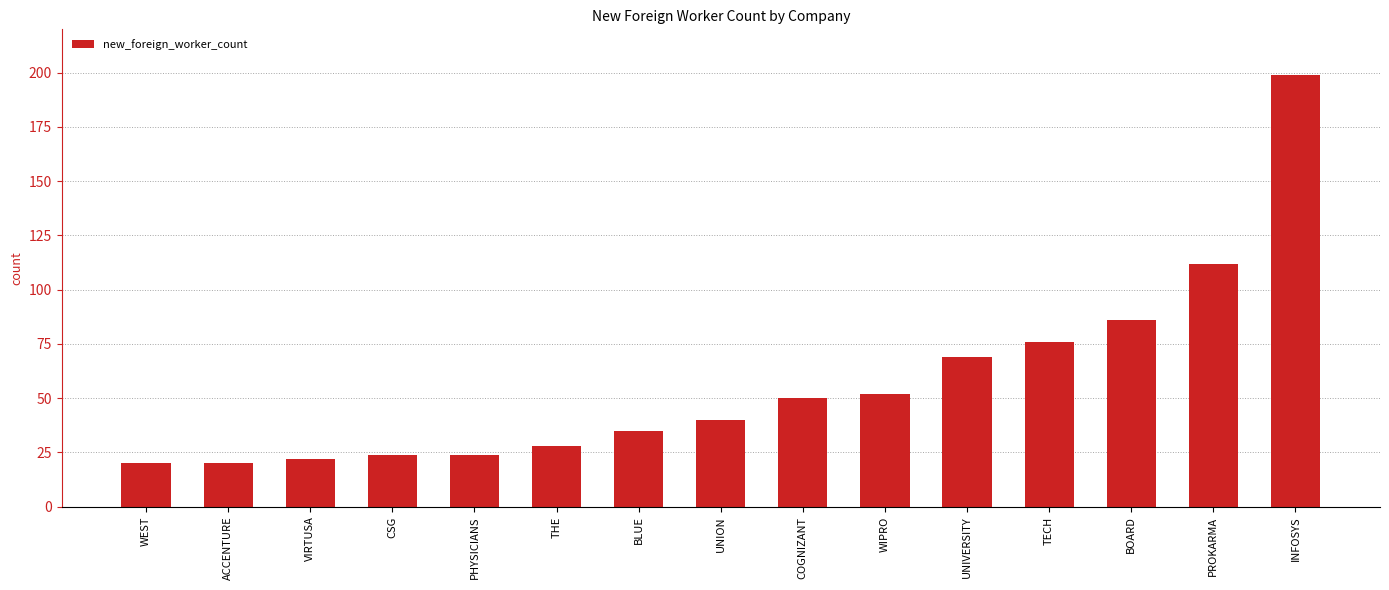

Reading left to right, list all the values displayed in this chart.

WEST=20	ACCENTURE=20	VIRTUSA=22	CSG=24	PHYSICIANS=24	THE=28	BLUE=35	UNION=40	COGNIZANT=50	WIPRO=52	UNIVERSITY=69	TECH=76	BOARD=86	PROKARMA=112	INFOSYS=199